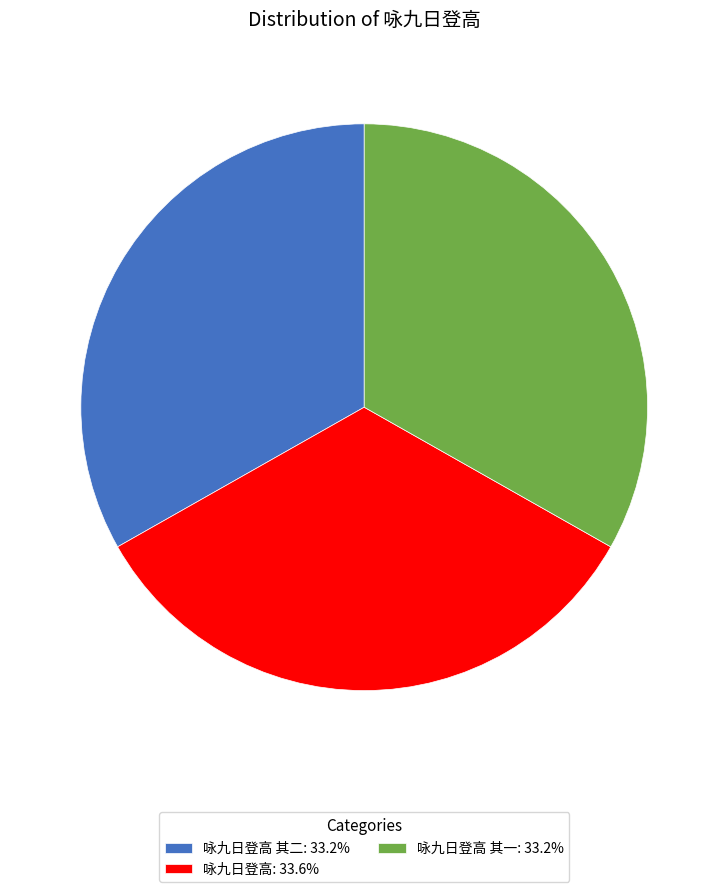

Combined, do 咏九日登高: 33.6% and 咏九日登高 其二: 33.2% account for over 50%?

Yes